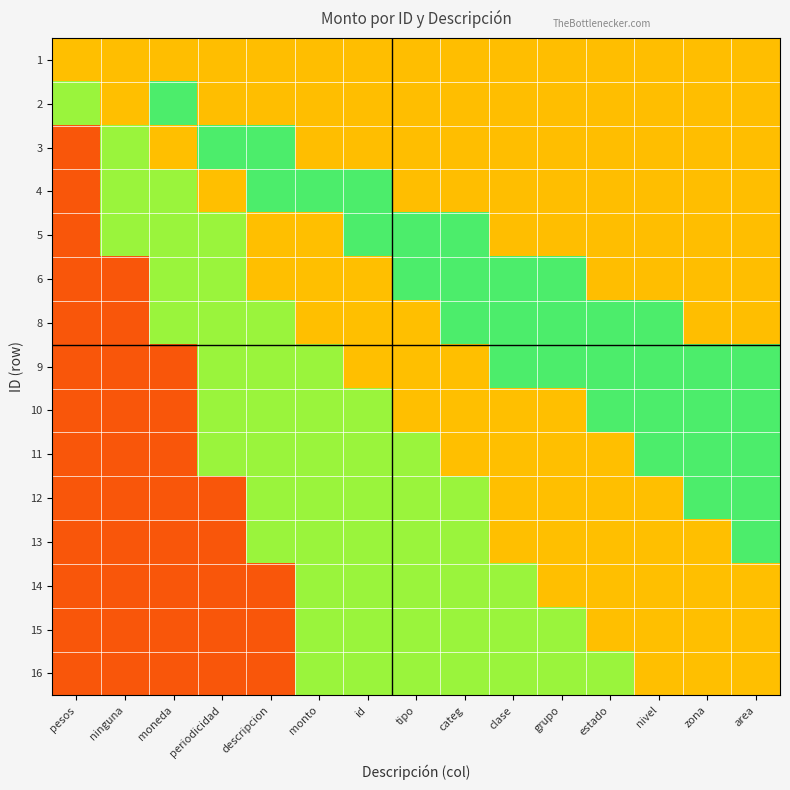

Which series has the largest range (max minus min)?

3